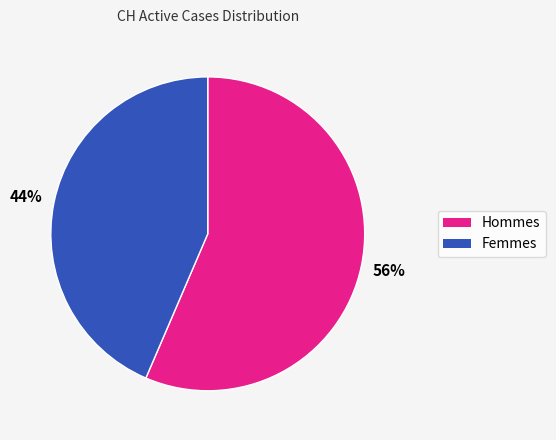

Is there a majority slice in this chart?

Yes